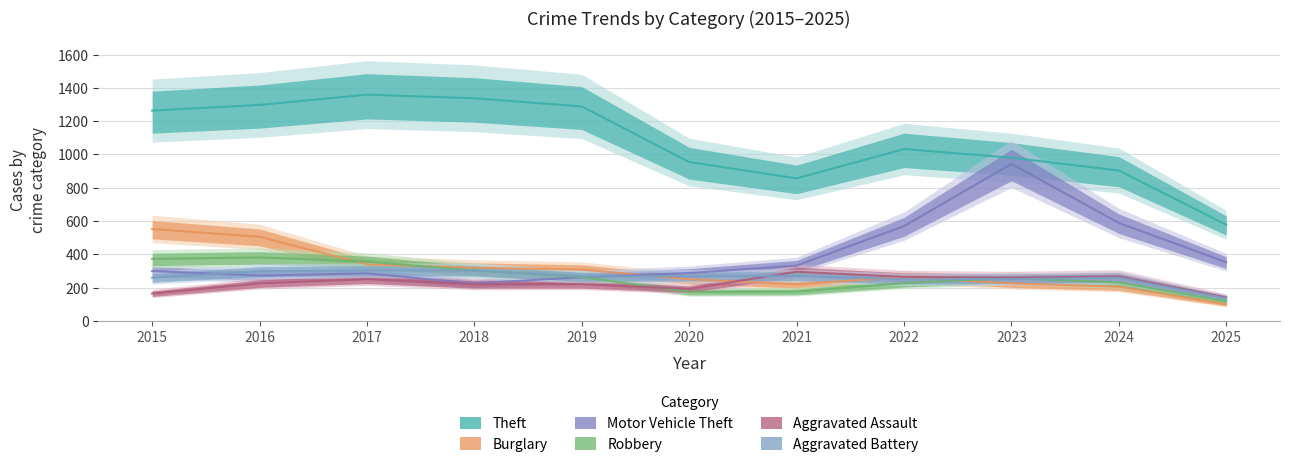

The value of Theft at 2018 is 1337. True or false?

True